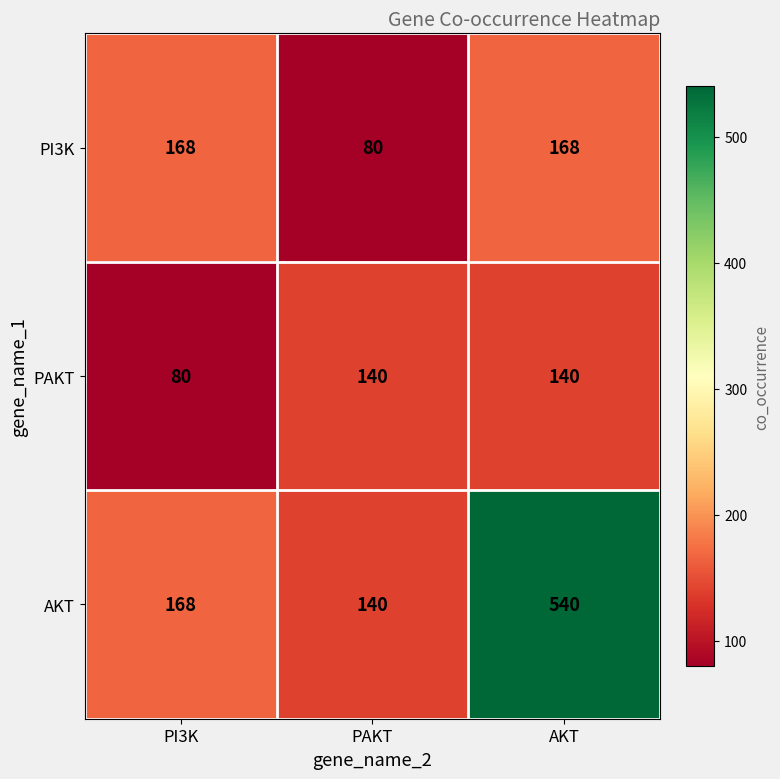

The value of PI3K at AKT is 235. True or false?

False